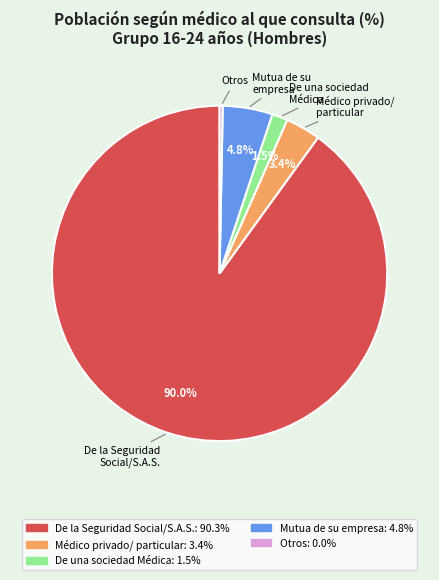

Is there any slice that represents more than half of the pie?

Yes